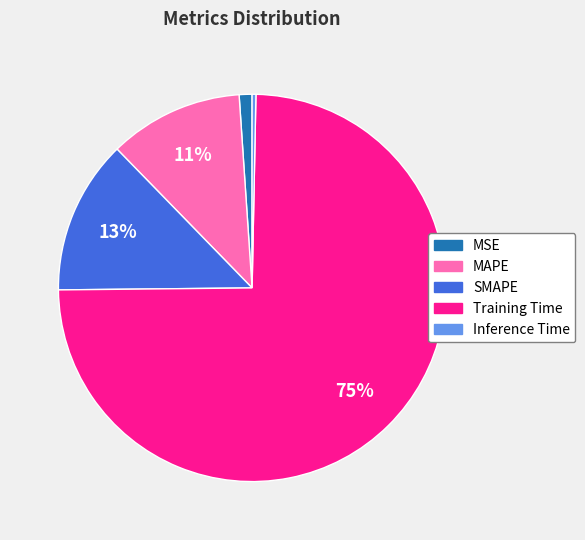

Do Training Time and SMAPE together represent more than half of the pie?

Yes